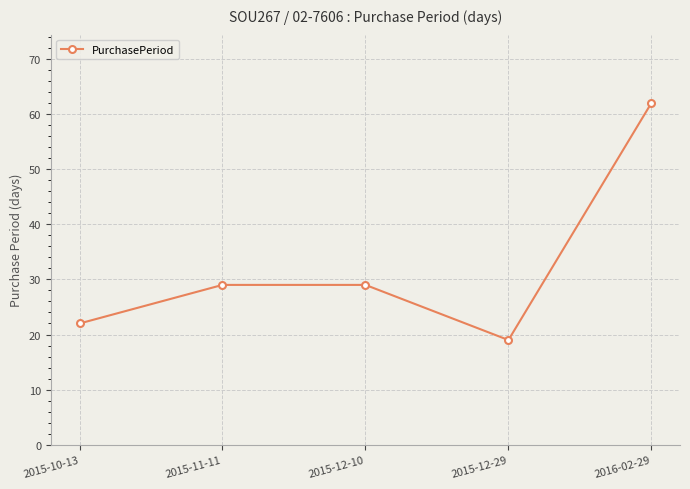

Reading left to right, transcribe all the data shown in this chart.

2015-10-13=22	2015-11-11=29	2015-12-10=29	2015-12-29=19	2016-02-29=62